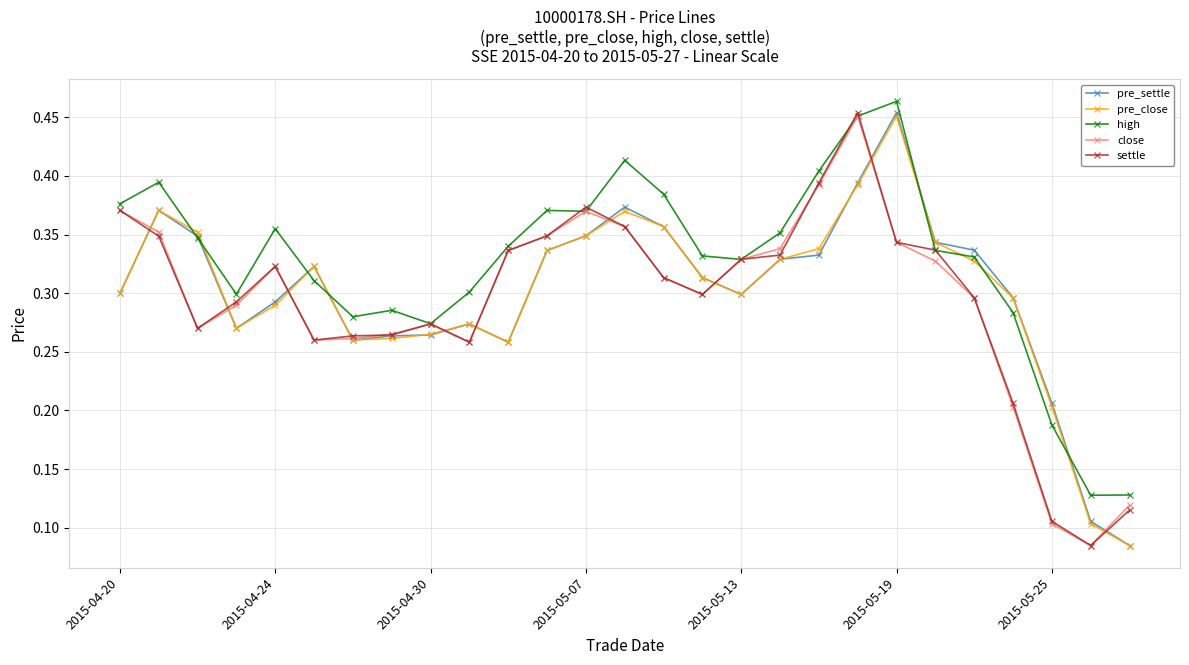

True or false: pre_settle and high cross at least once.

True